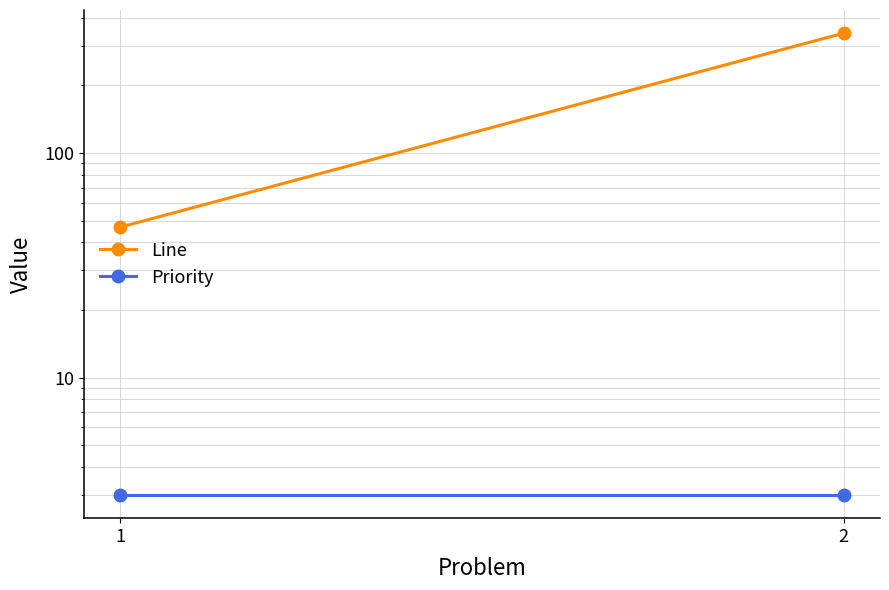

Rank the series by their average value, from highest to lowest.

Line, Priority